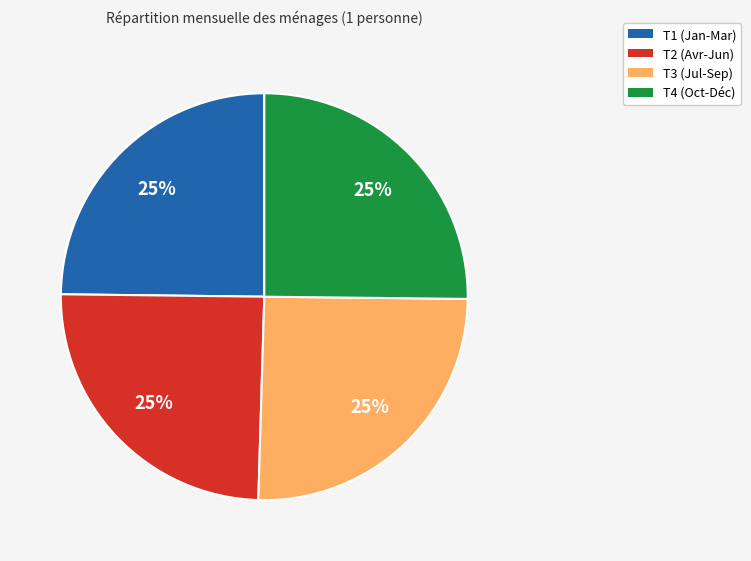

How many segments does this pie chart have?

4